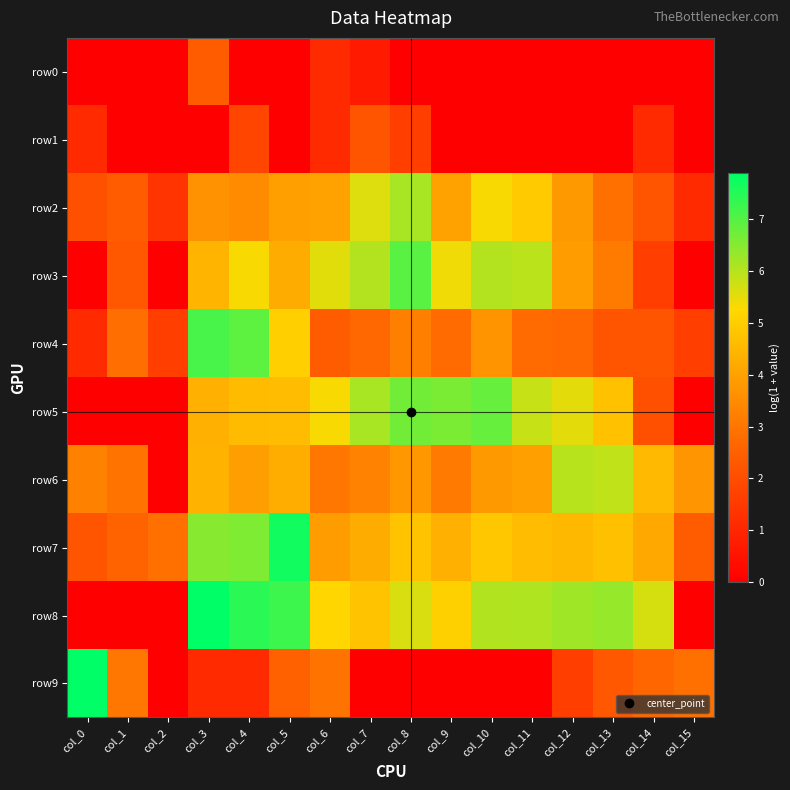

What is the total value across all series at col_0?

17.6